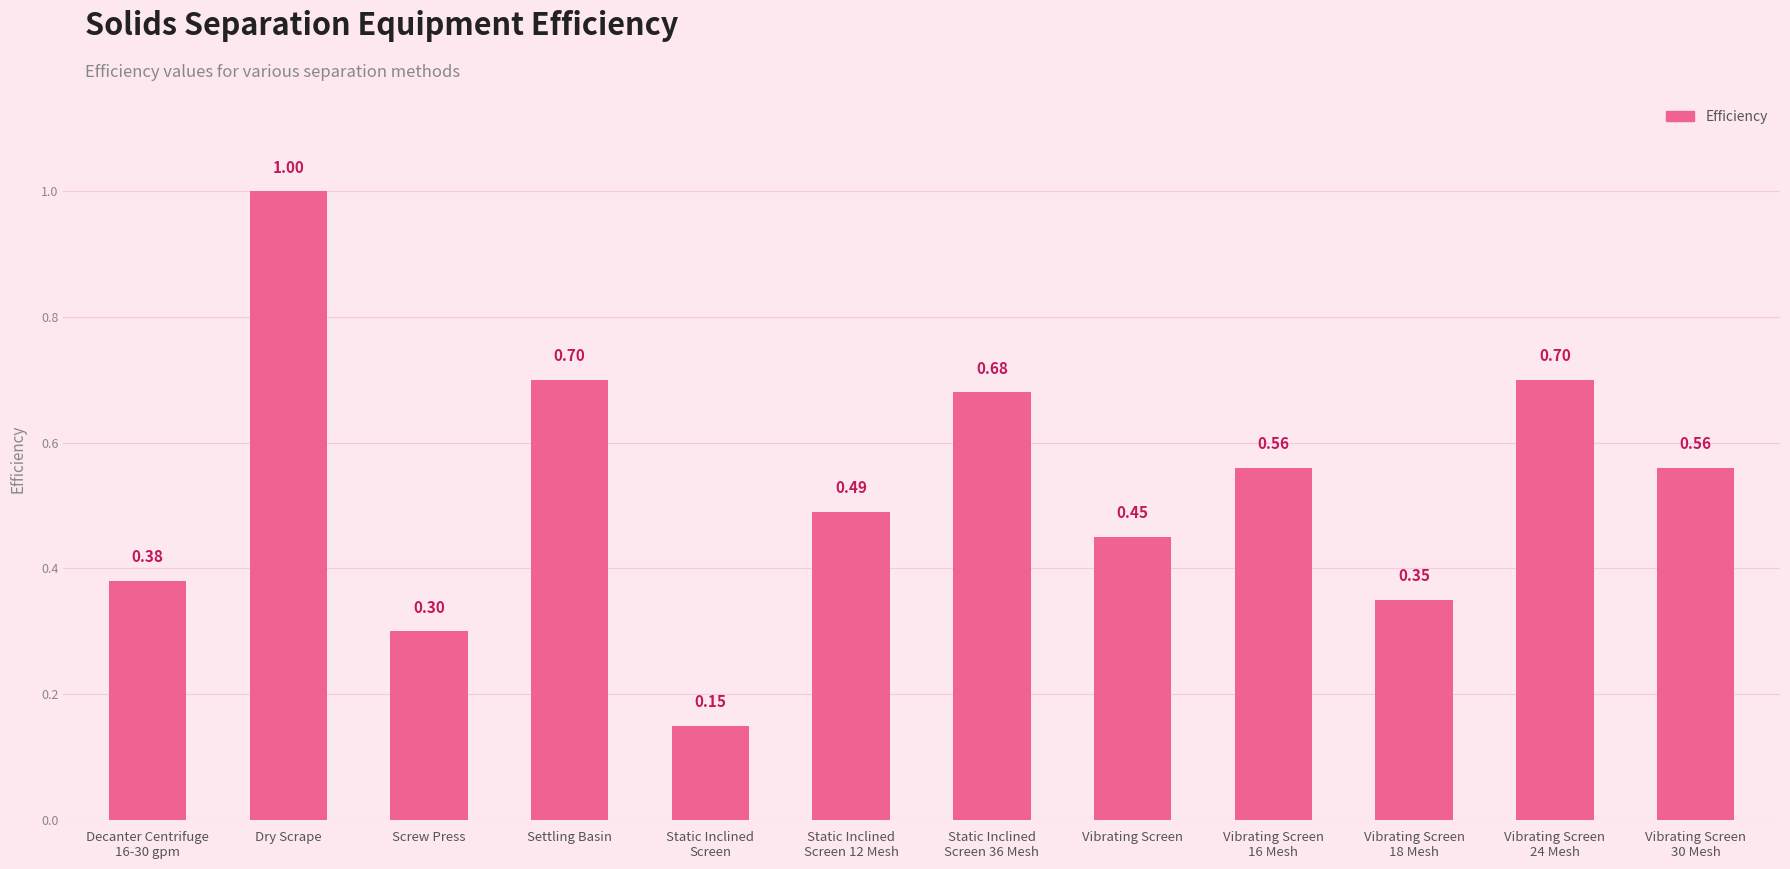

Which has a higher value, Vibrating Screen or Dry Scrape?

Dry Scrape